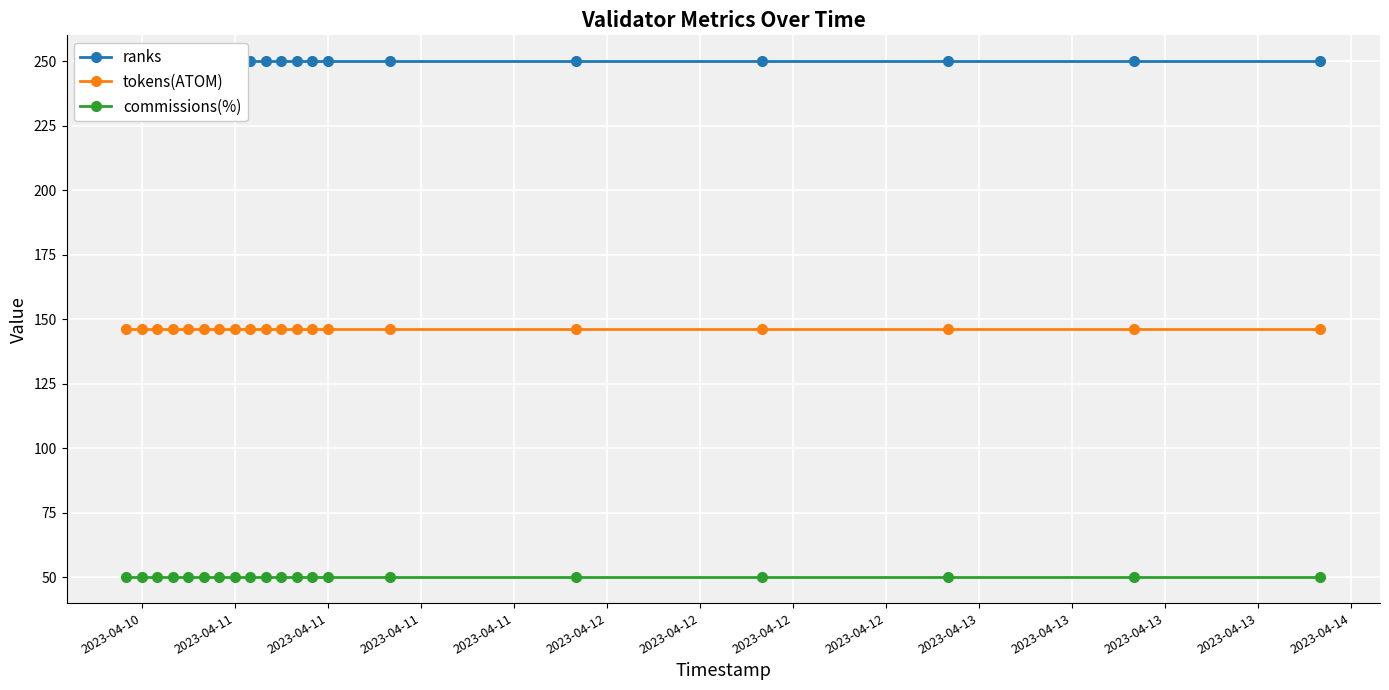

At which category does the chart reach its minimum across all series?

2023-04-10